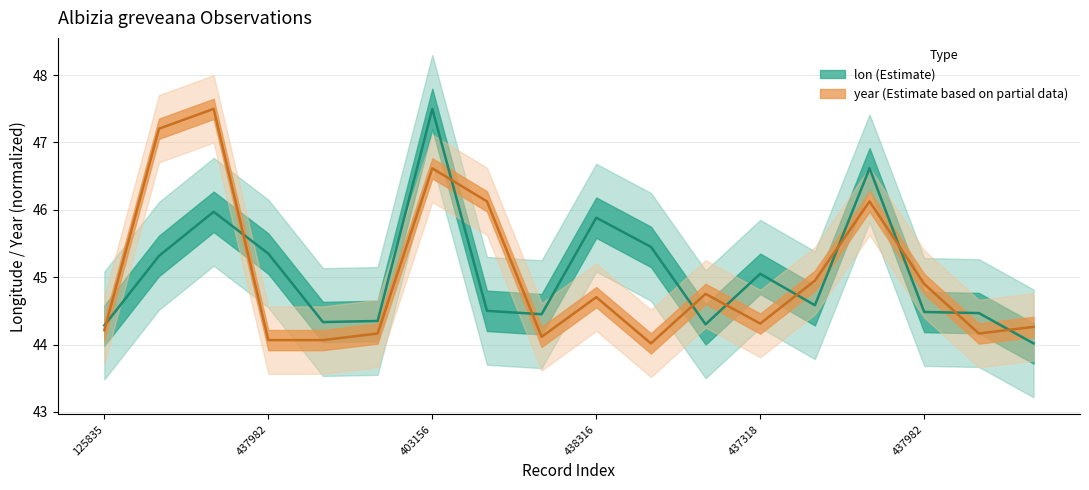

What is the total value across all series at 437982835?

89.1